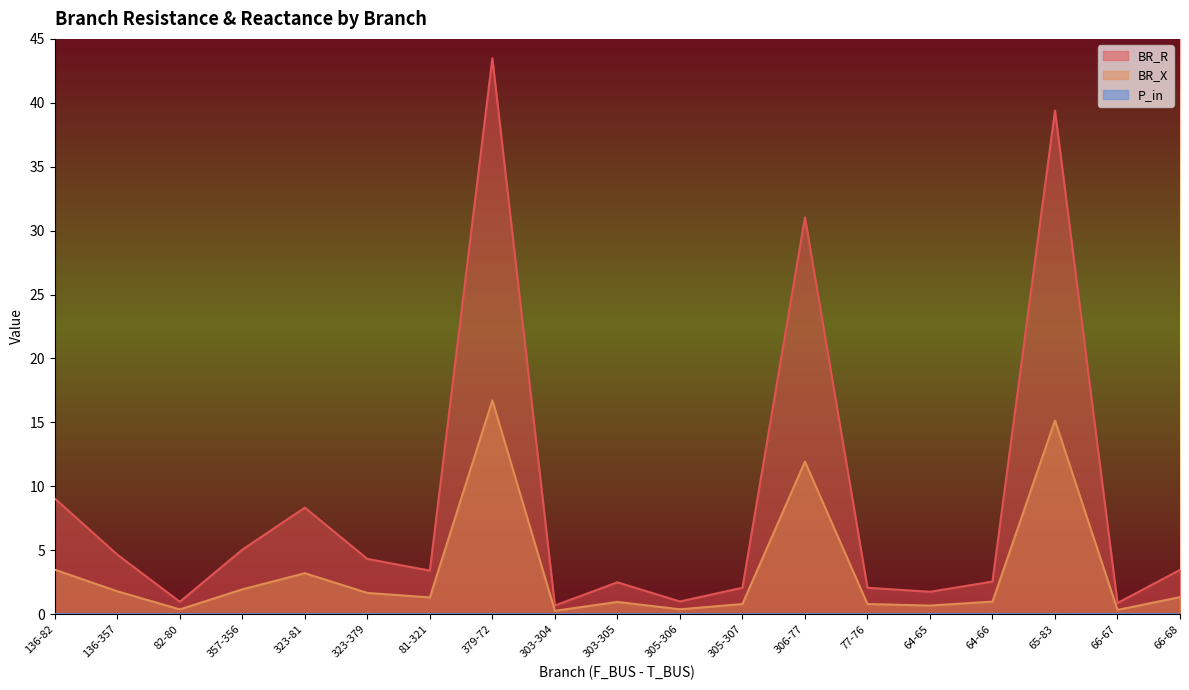

Which series has the largest total across all categories?

BR_R